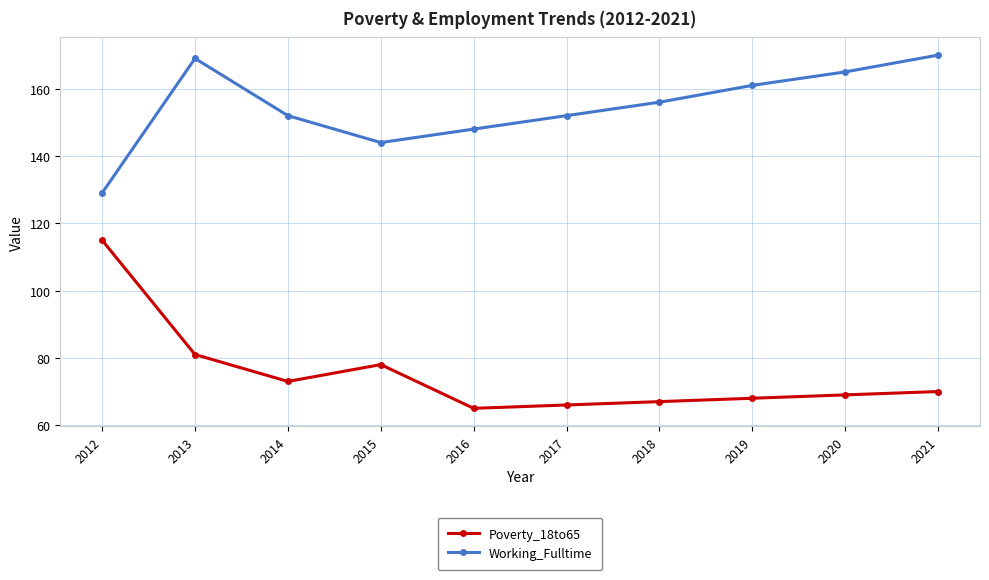

Rank the series by their average value, from lowest to highest.

Poverty_18to65, Working_Fulltime